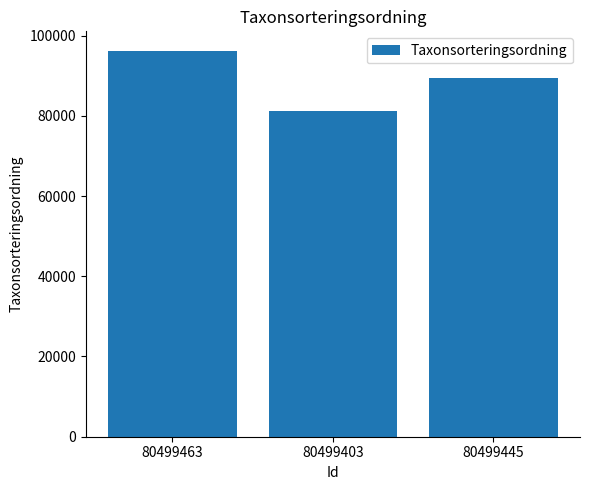

What is the greatest value displayed?

96237